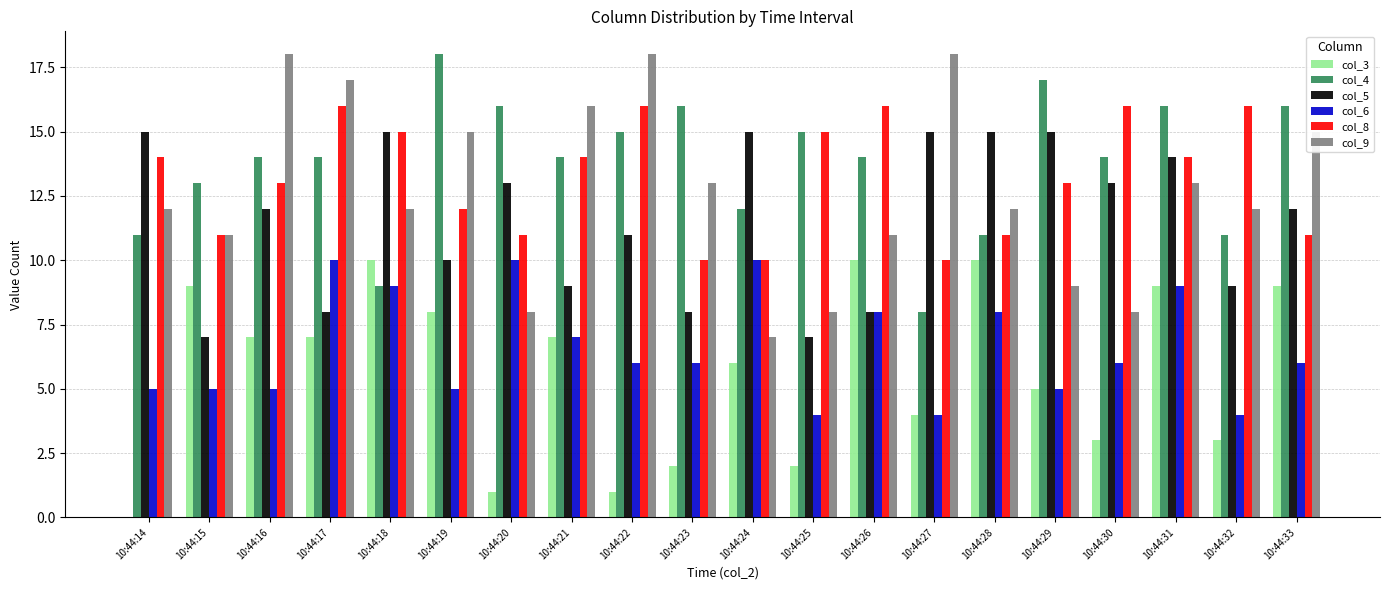

Are the bars horizontal?

No